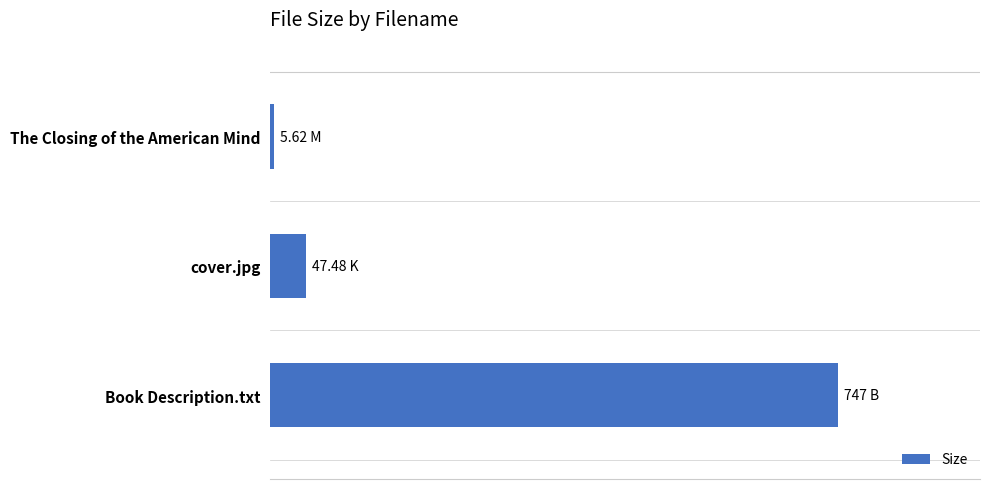

Are the bars horizontal?

Yes